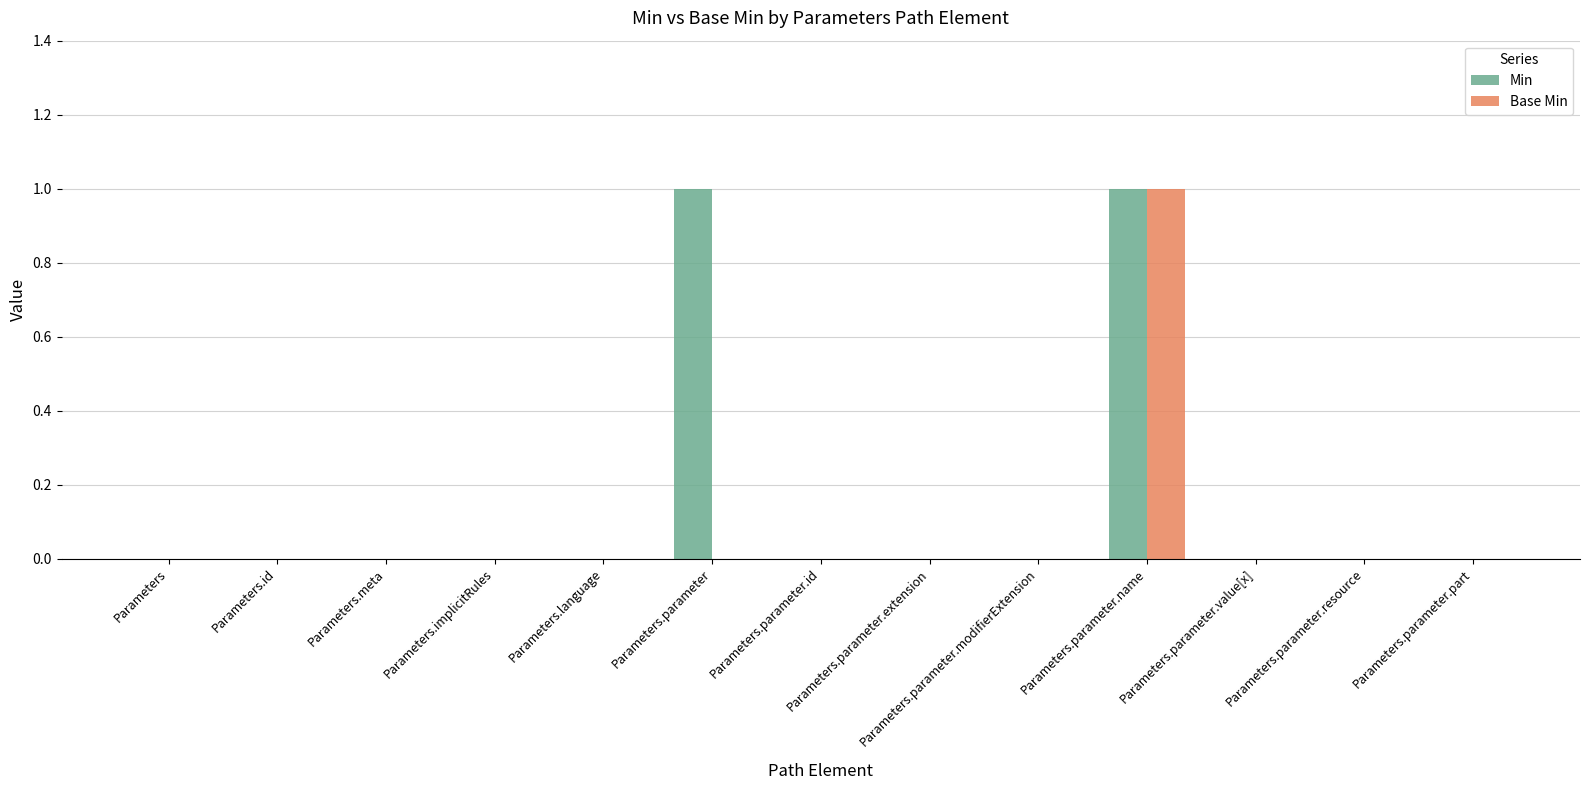

True or false: Min has a value of 0 at Parameters.parameter.extension.

True